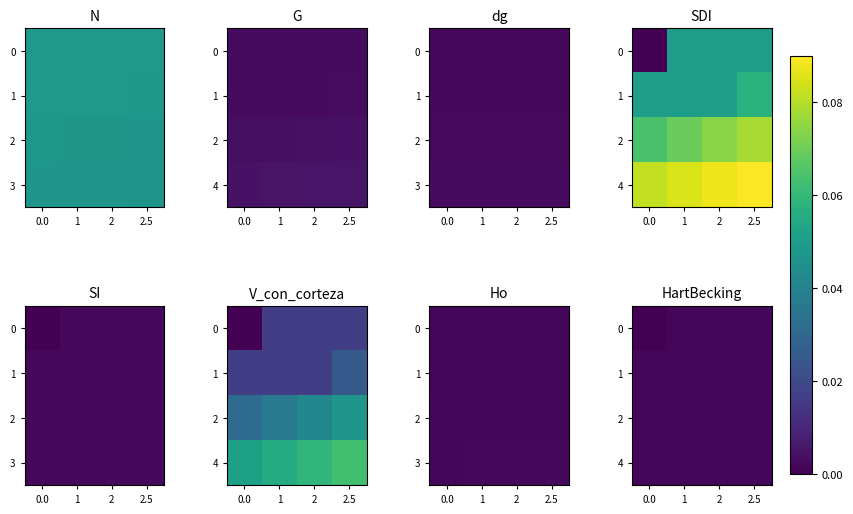

At which category is the sum across all series the highest?

1